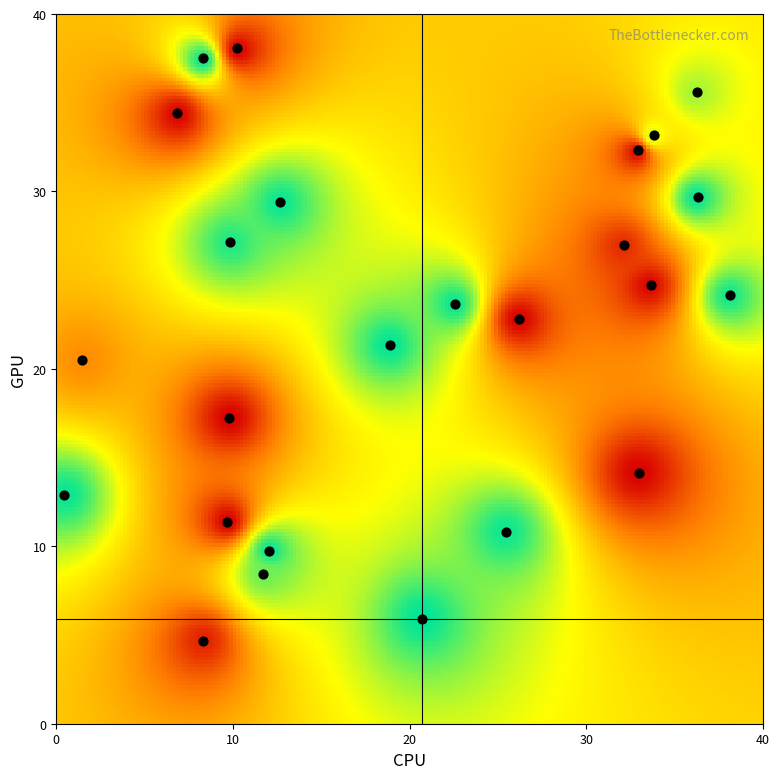

What is the range of Y values (max minus min)?

33.4